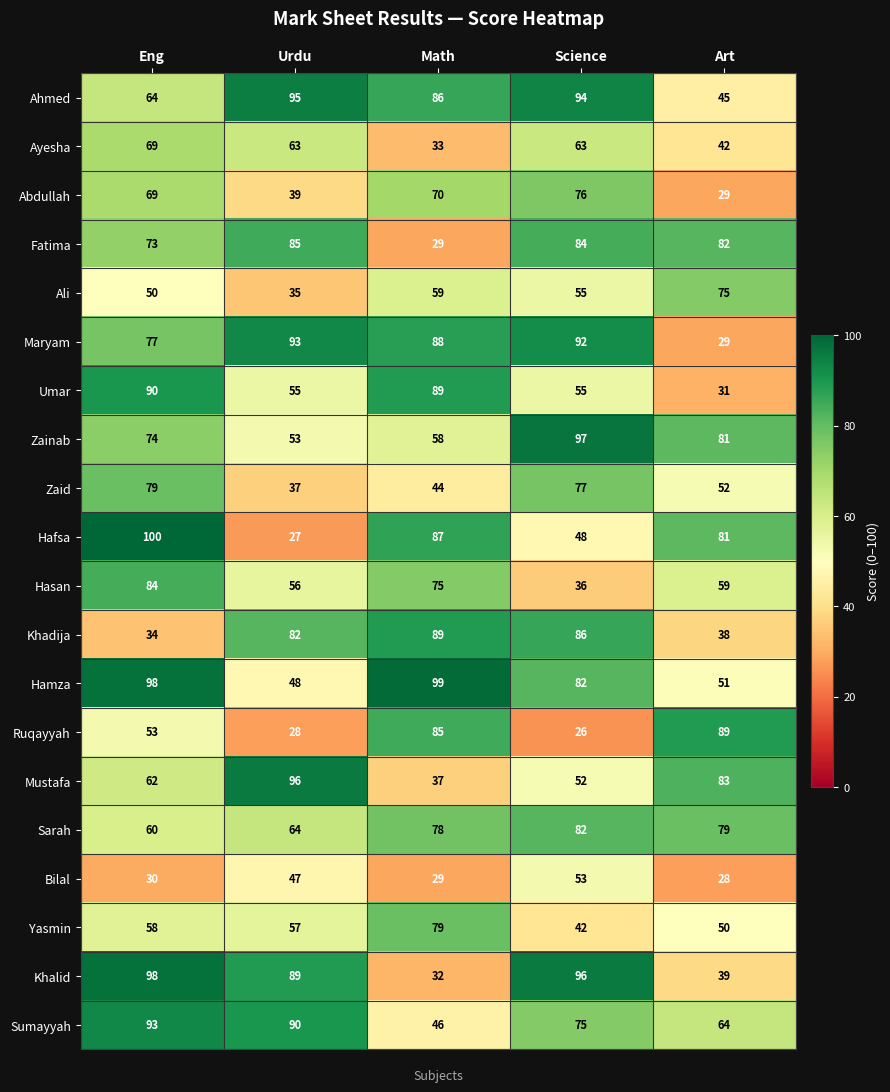

True or false: Mustafa has a value of 62 at Eng.

True